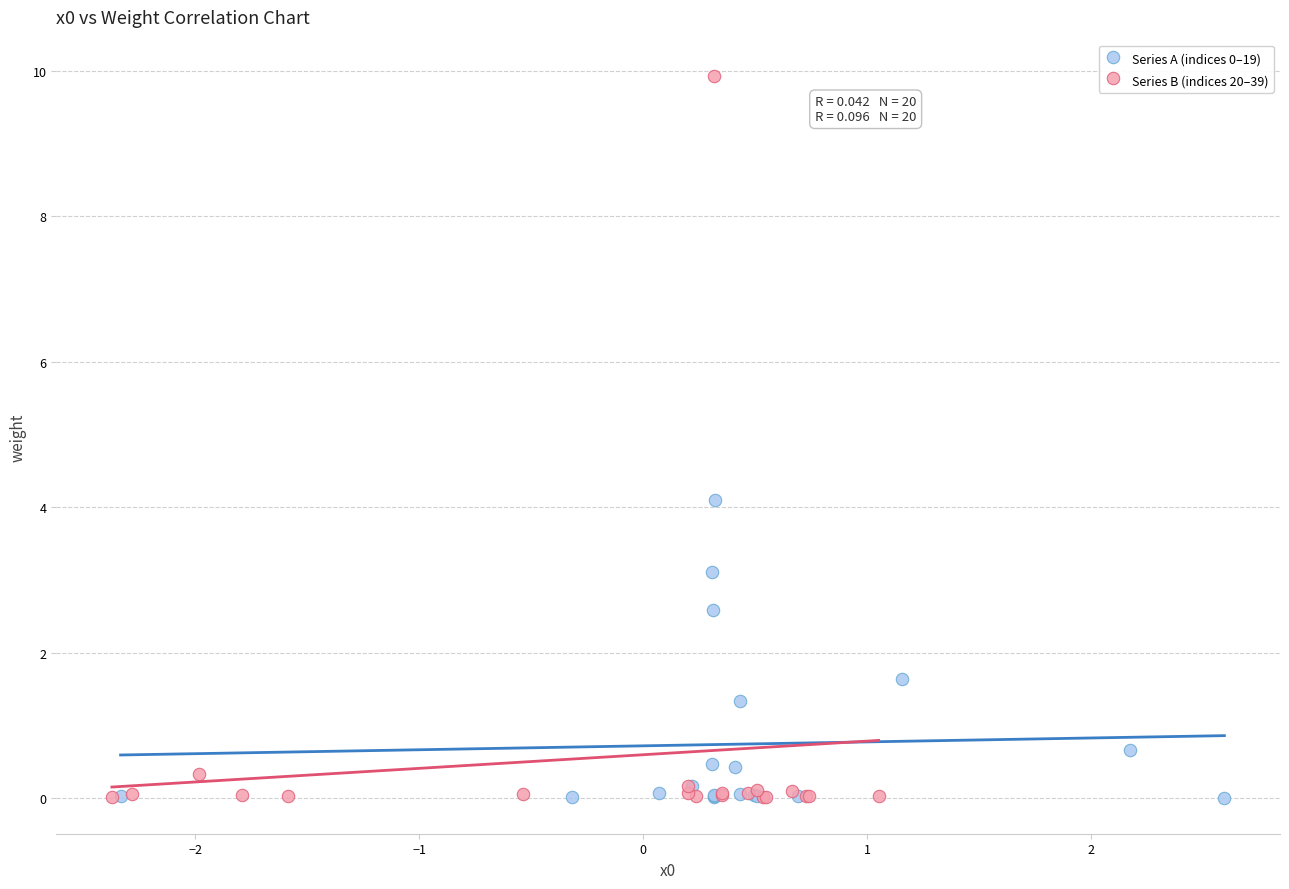

Which series has the largest Y range (max minus min)?

Series B (indices 20–39)